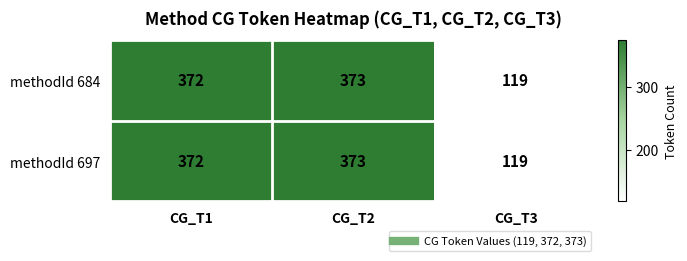

What is the sum of the methodId 697 values at CG_T2 and CG_T1?

745